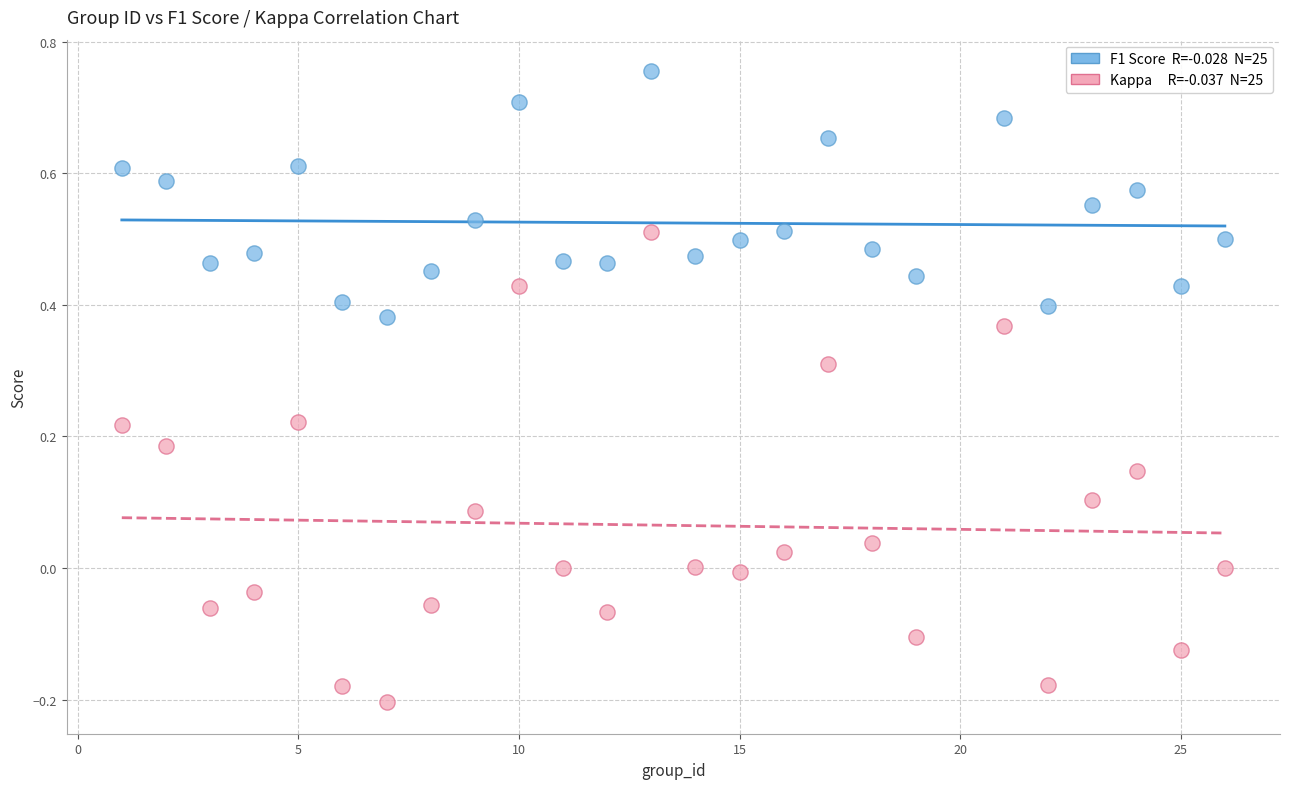

Across all data points, what is the range of X values (max minus min)?

25.0